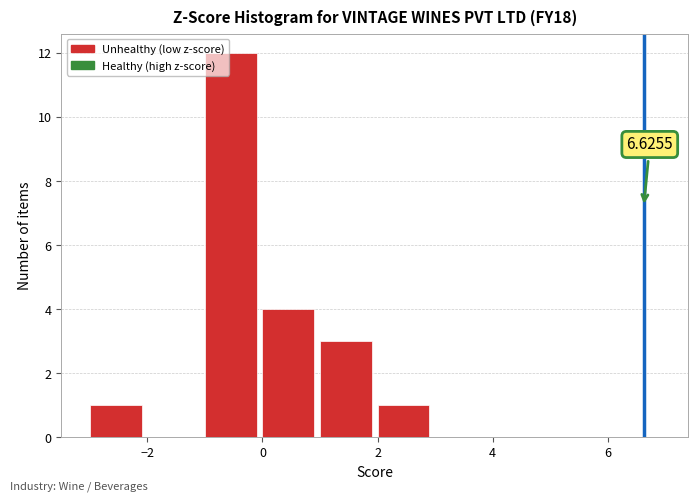

Which range on the x-axis has the tallest bar?

-1 to 0